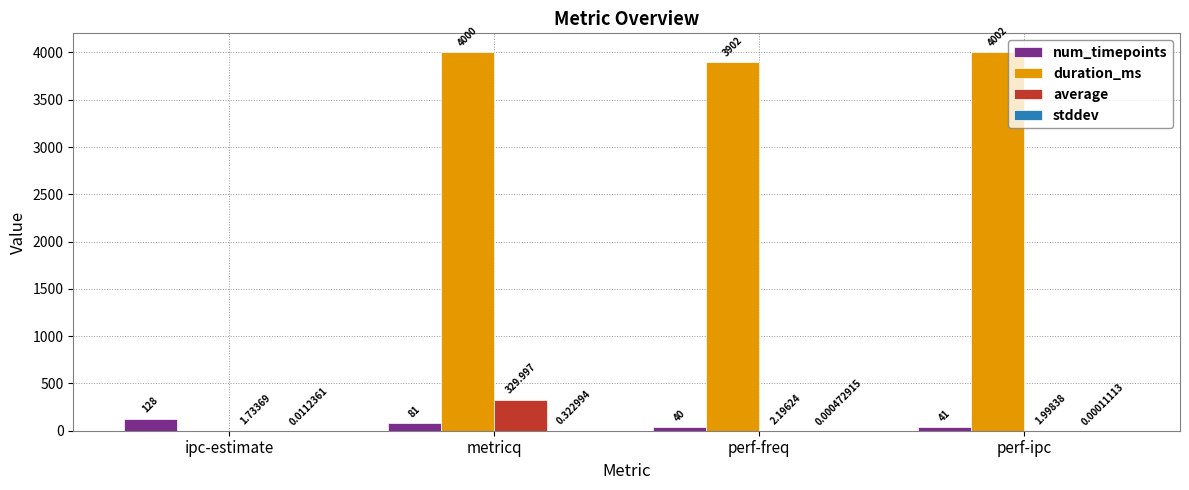

Which series has the largest total across all categories?

duration_ms